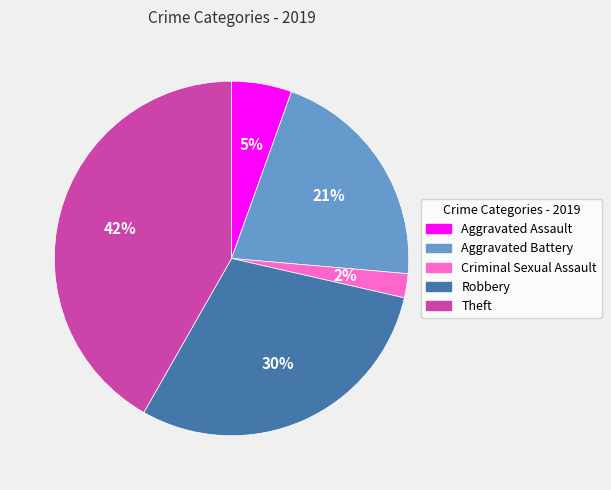

Is it true that Aggravated Assault is 5% of the pie?

True